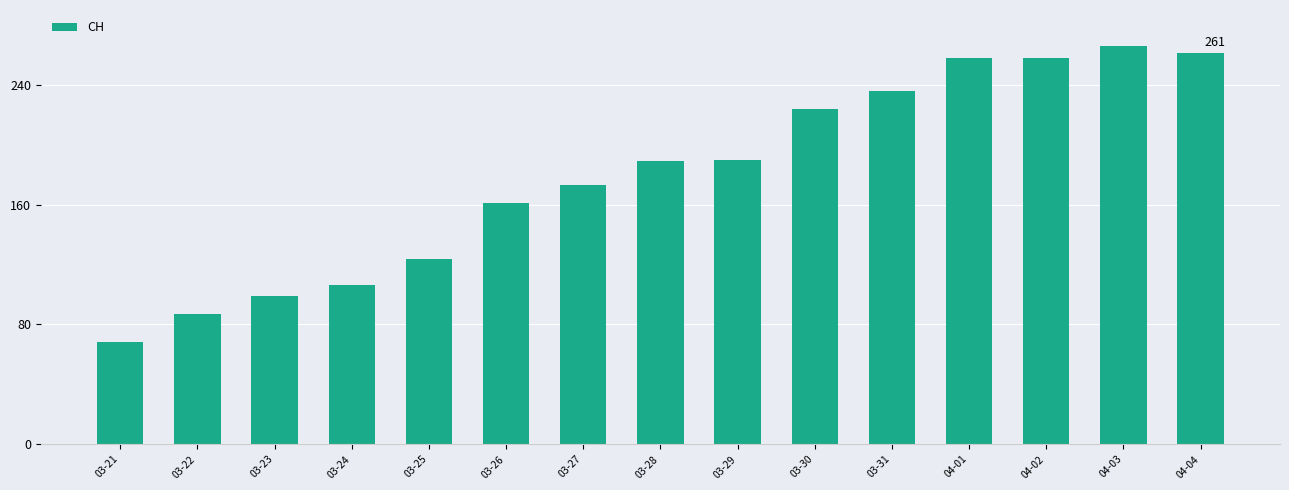

What is the sum of the values at 03-28 and 03-24?

295